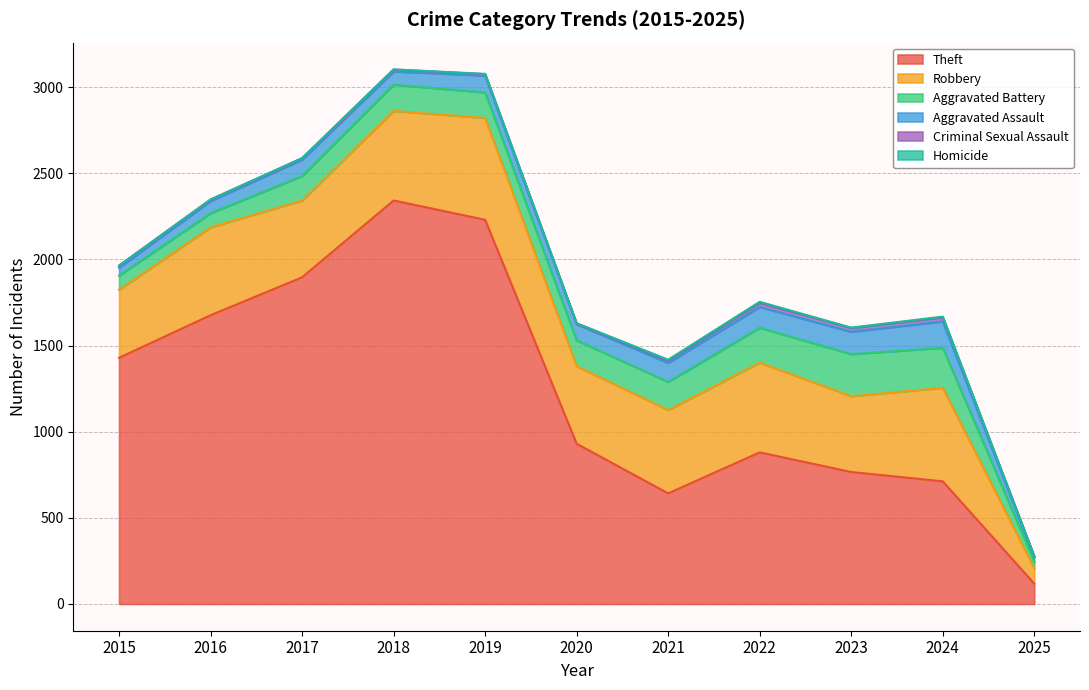

At 2019, list the series in order from largest to smallest.

Theft, Robbery, Aggravated Battery, Aggravated Assault, Criminal Sexual Assault, Homicide